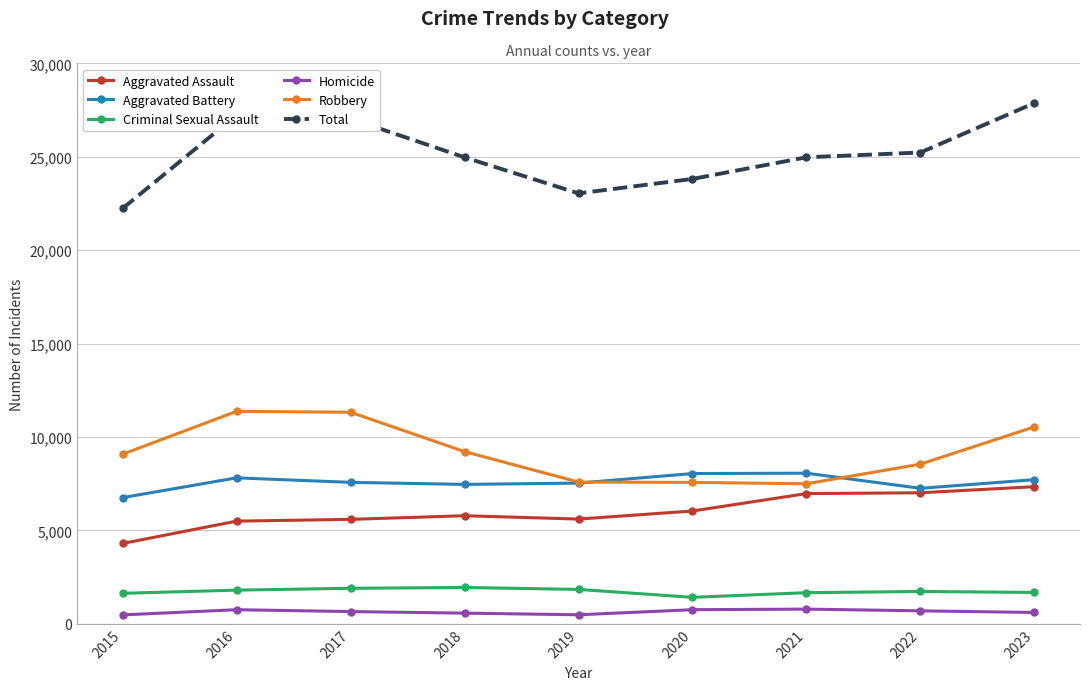

True or false: Robbery has more than 0 points higher than both neighbors.

True